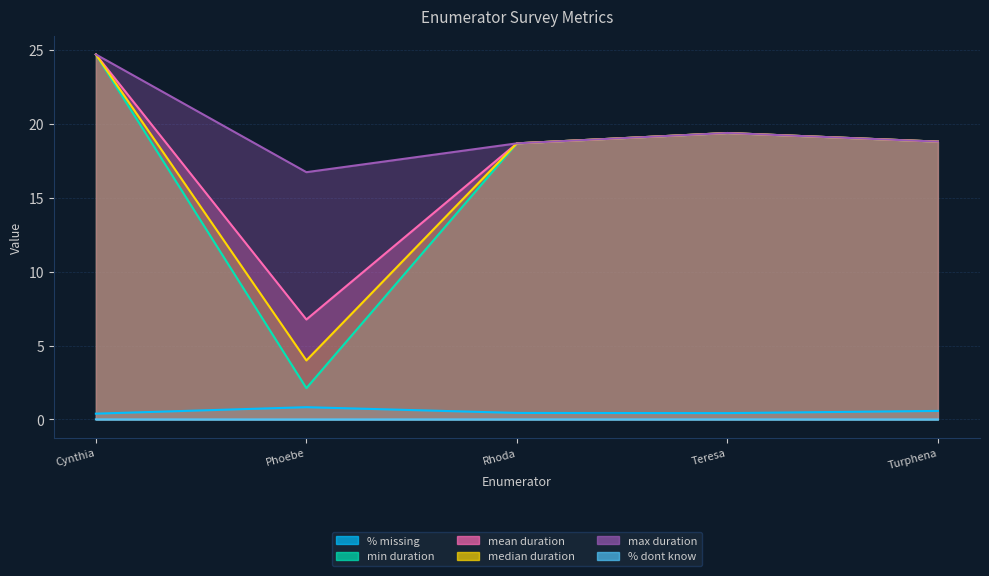

True or false: median duration and % missing cross at least once.

False